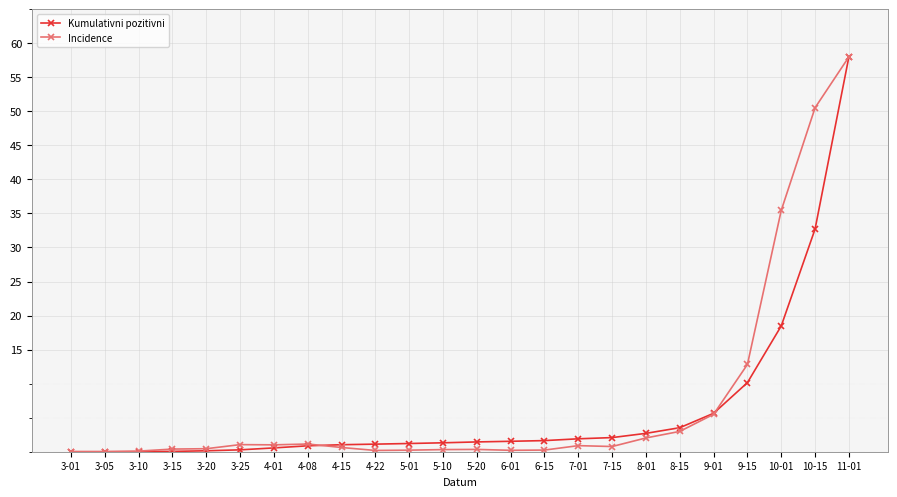

What is the spread (max minus min) of values at 10-01?

17.0